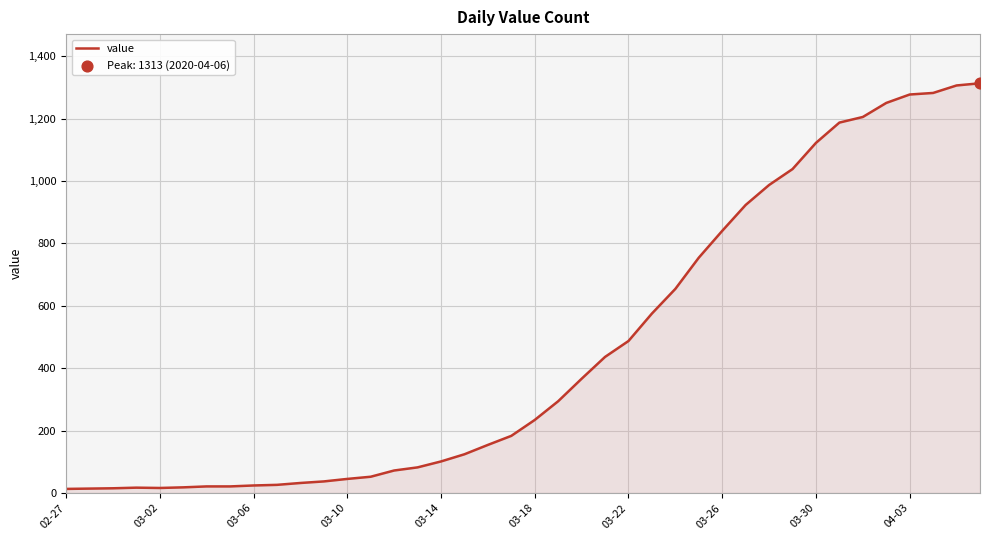

What is the difference between the maximum and minimum values?

1300